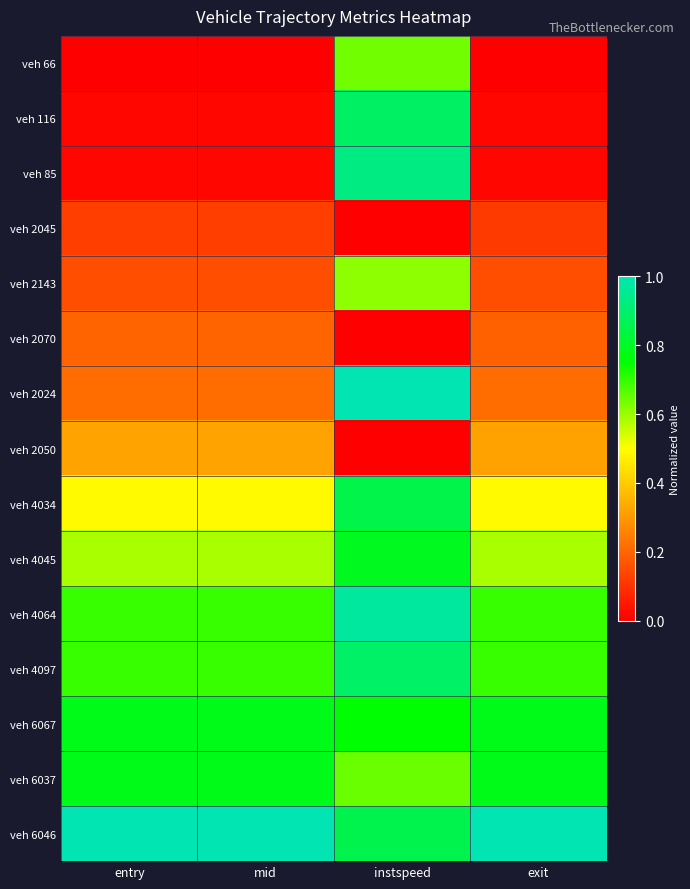

Between instspeed and exit, which series saw the biggest shift?

veh 85